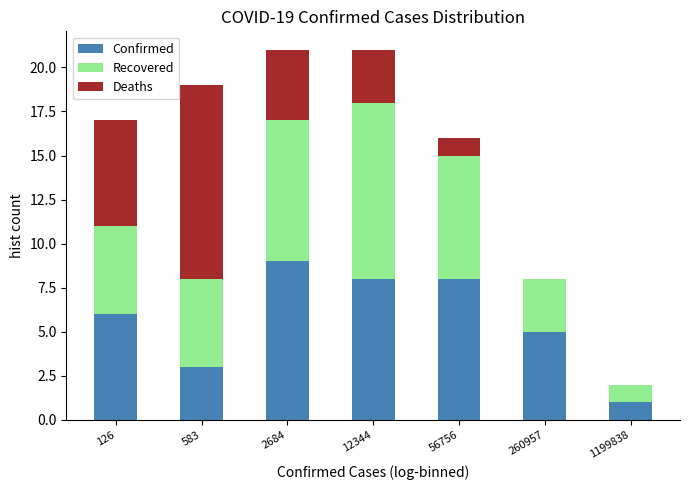

Reading left to right, list the values for the Confirmed series.

126=6	583=3	2684=9	12344=8	56756=8	260957=5	1199838=1